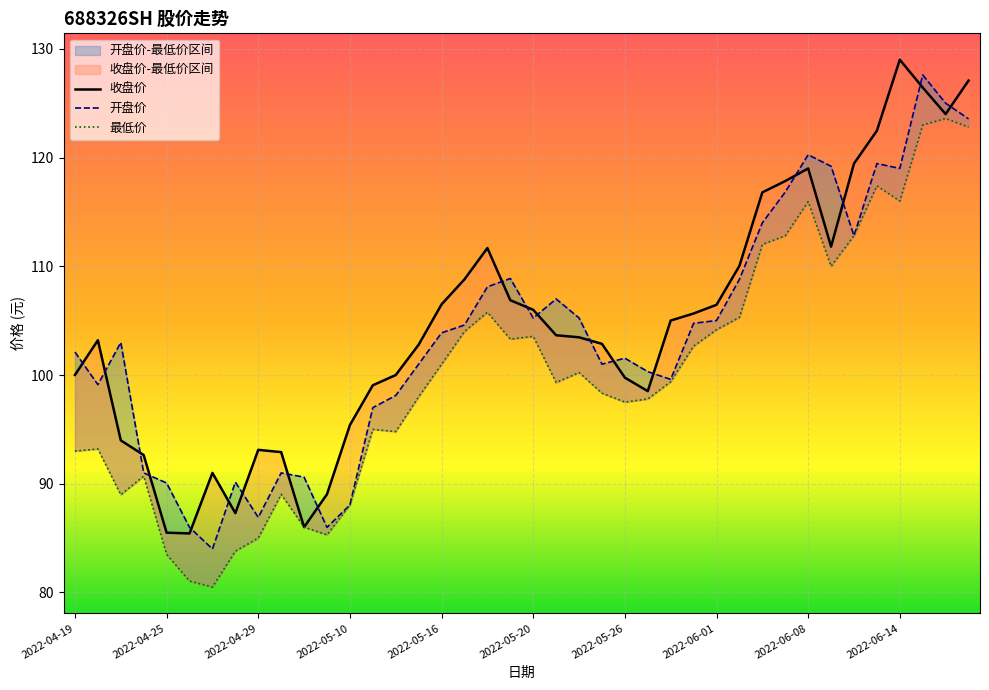

What is the average value of the 开盘价 series?

103.6